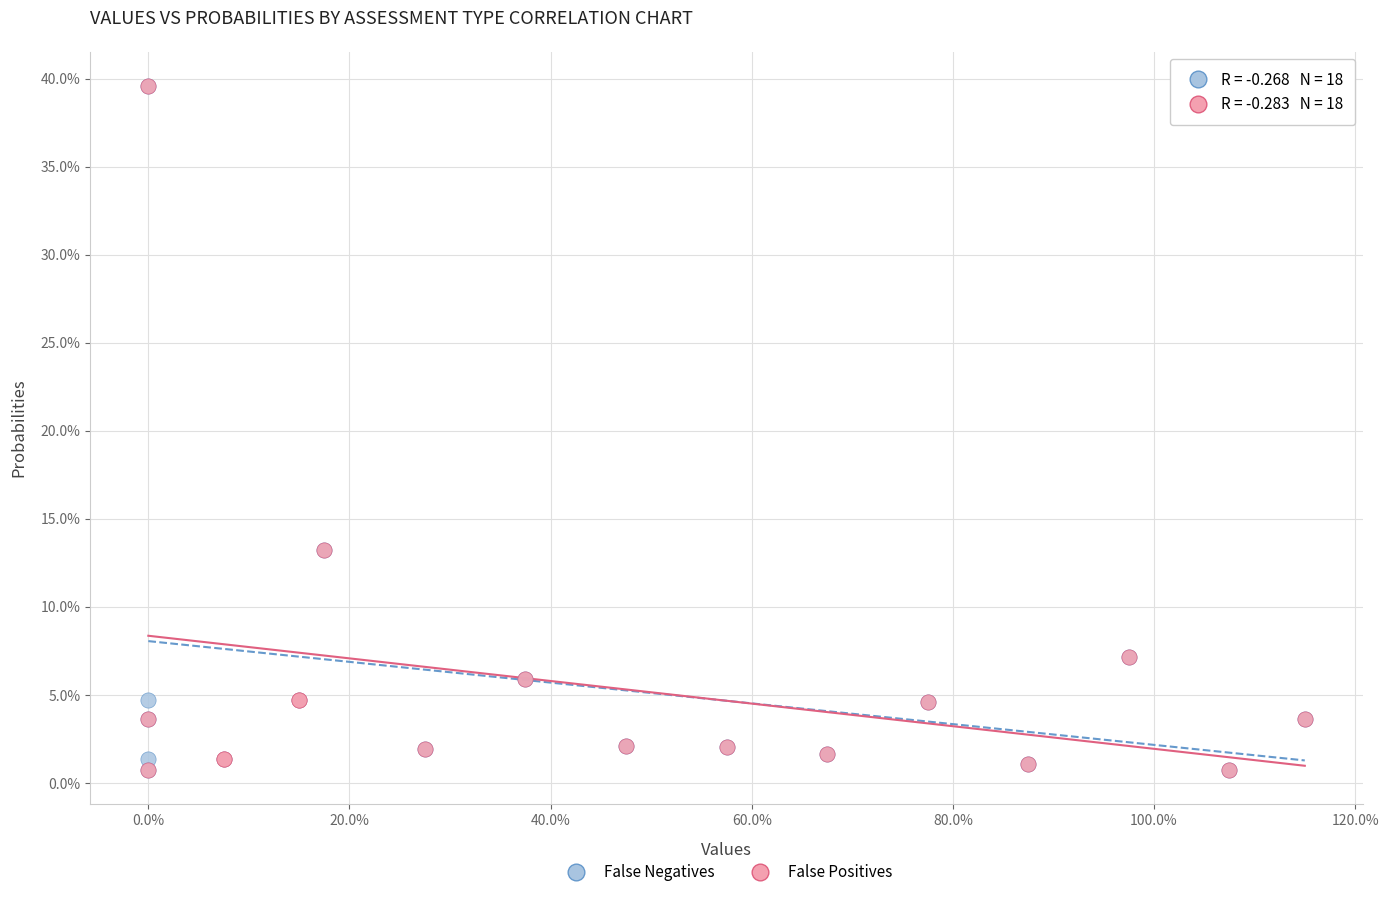

Which series has the widest spread of Y values?

False Negatives